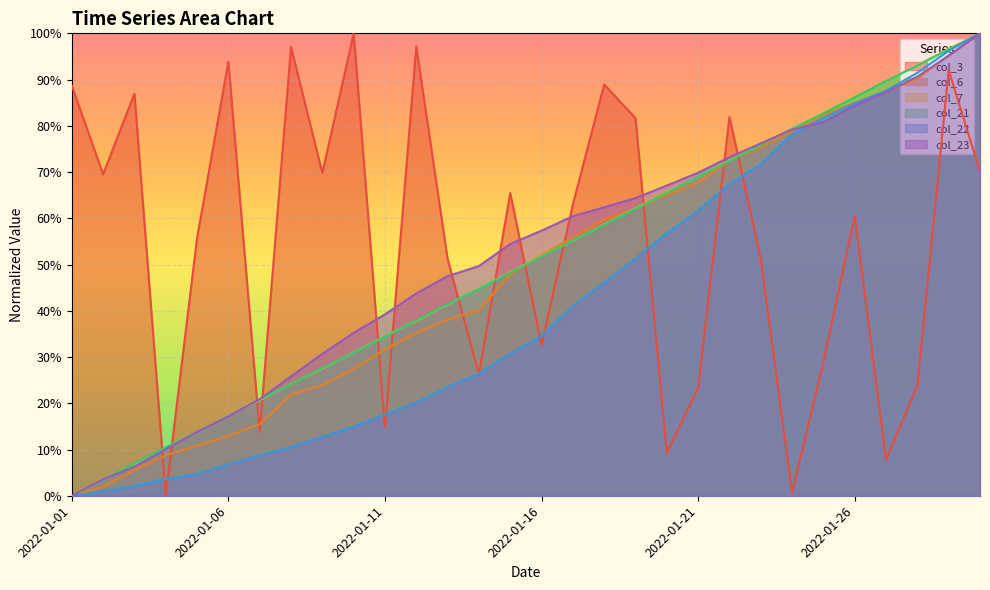

What is the difference between the highest and lowest values at 2022-01-11?

0.2